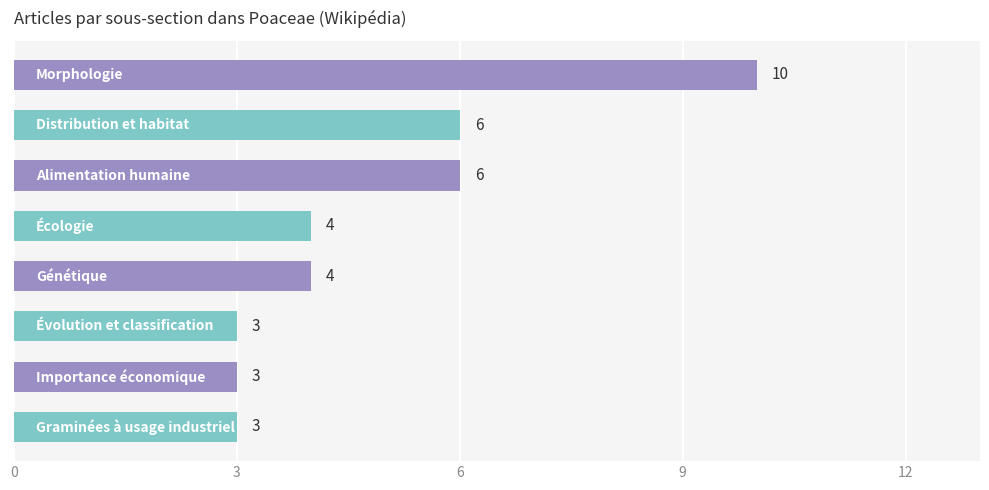

What is the difference between the second highest and second lowest values?

3